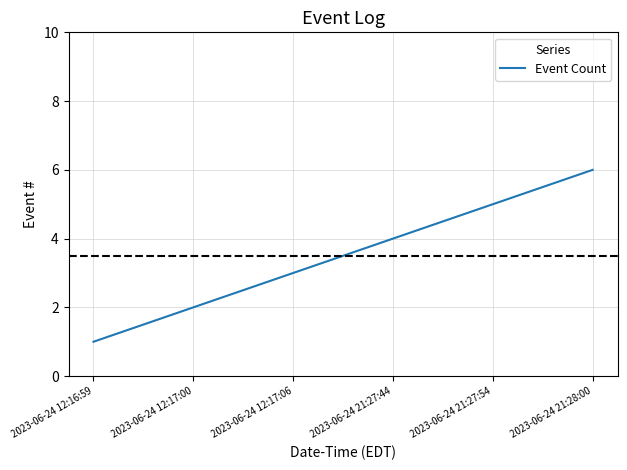

What value does the data have at 2023-06-24 21:27:44?

4